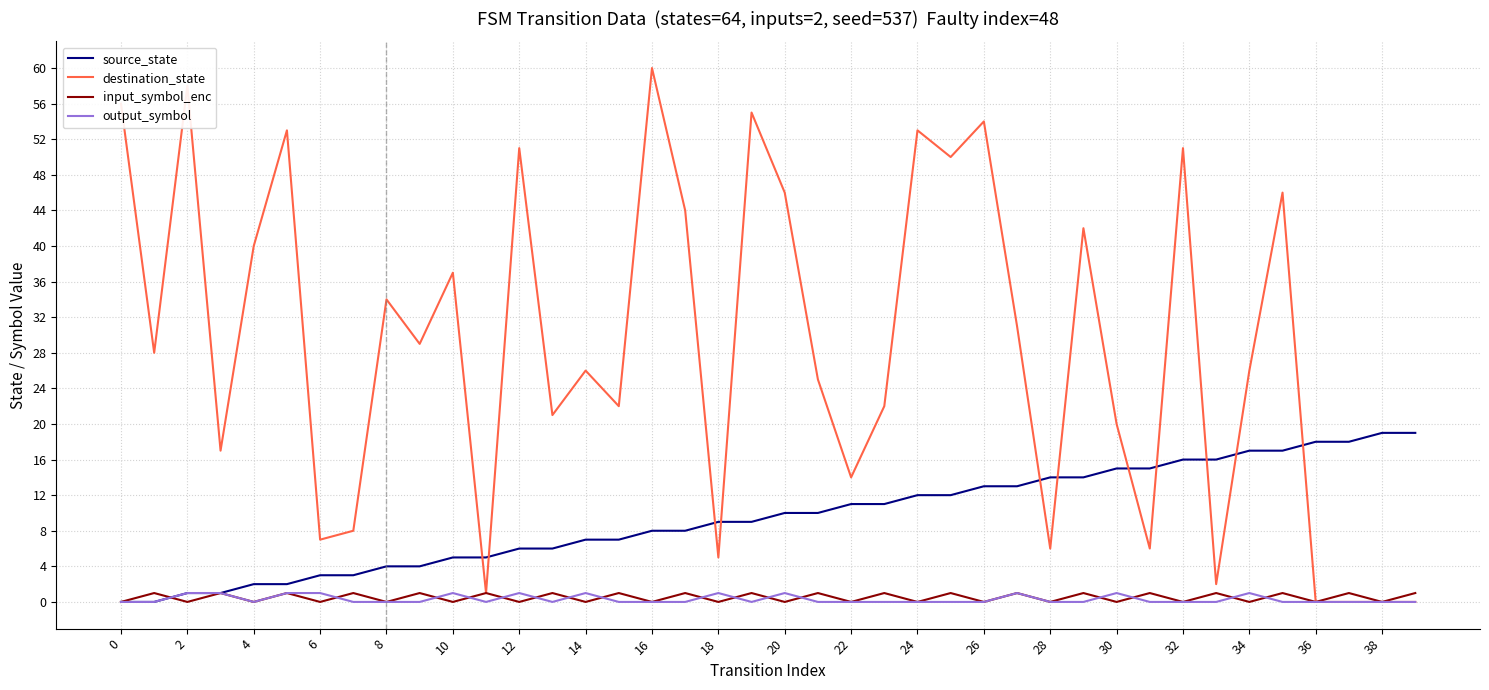

Which series has the largest total across all categories?

destination_state